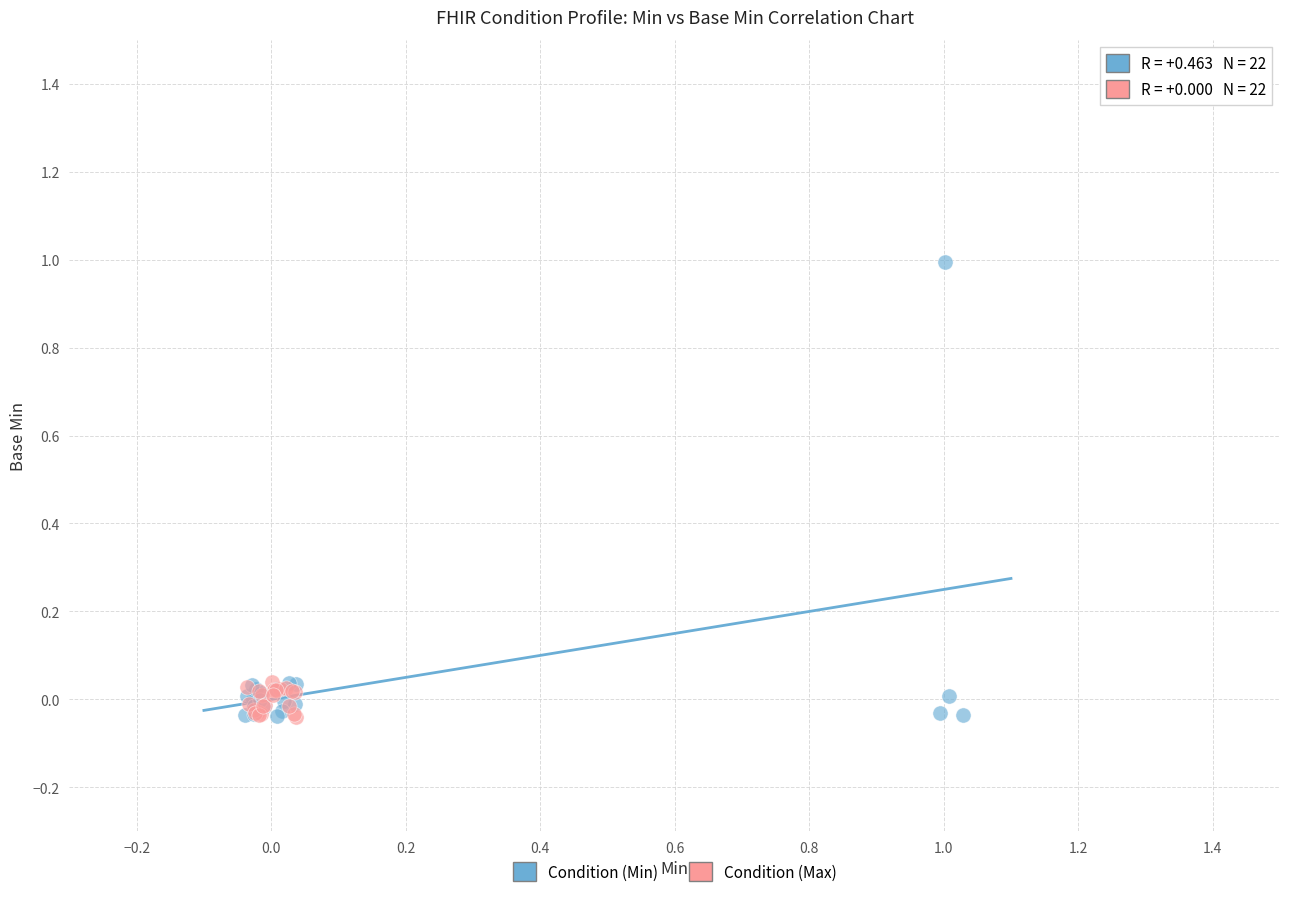

Which series has the widest spread of Y values?

Condition (Min)